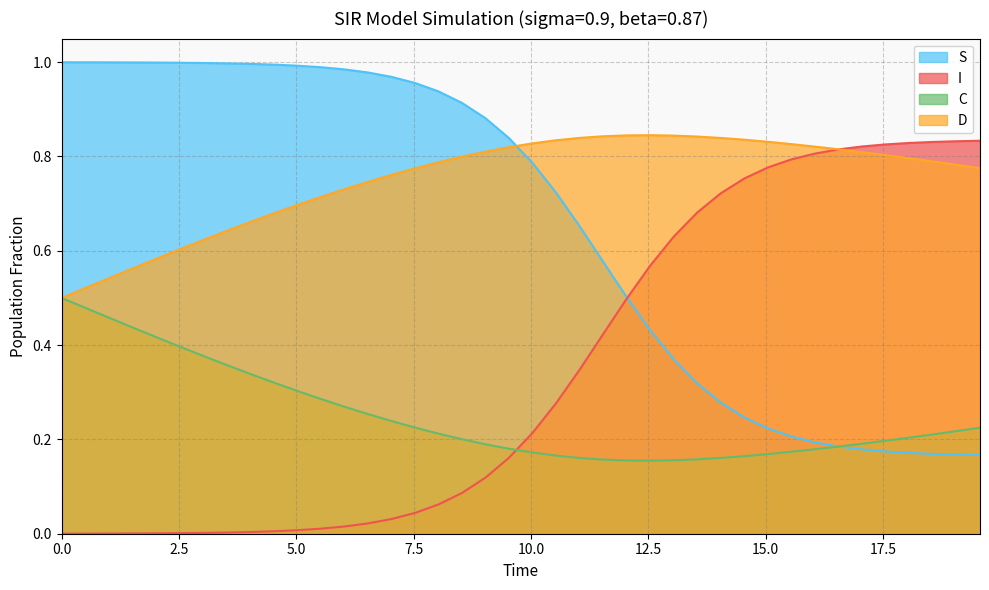

Rank the series by their average value, from highest to lowest.

D, S, I, C